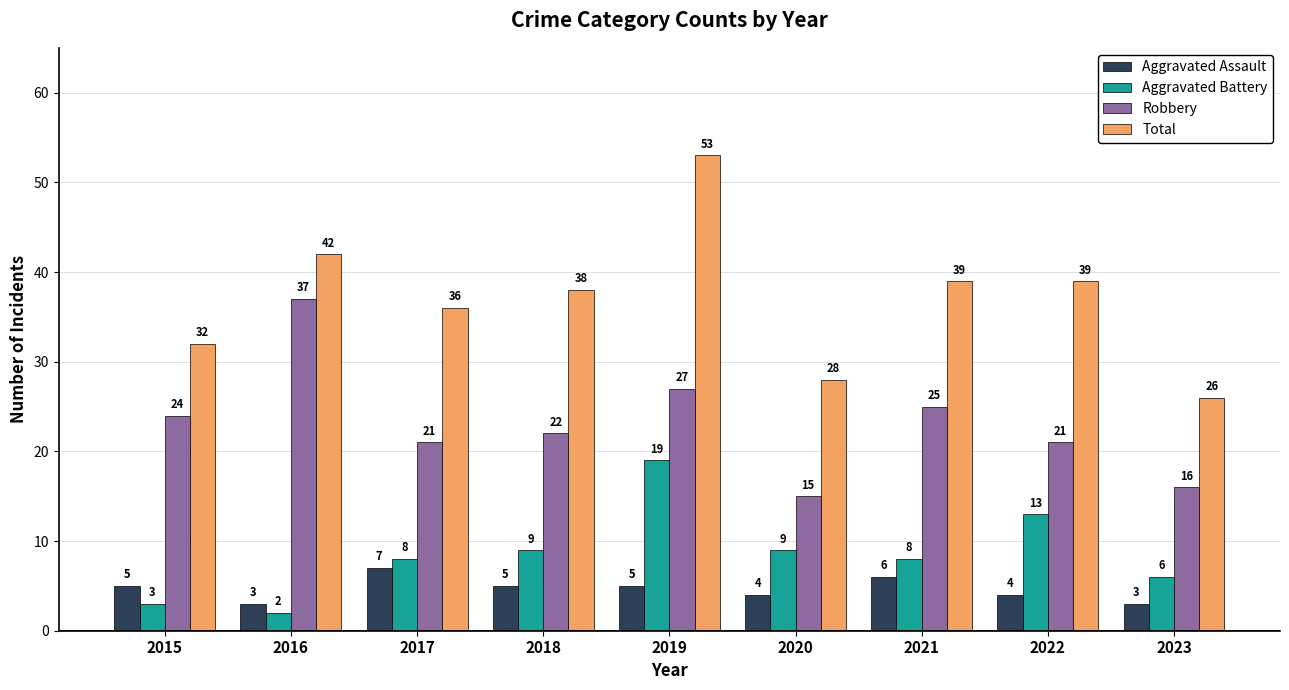

How many categories are shown in the chart?

9